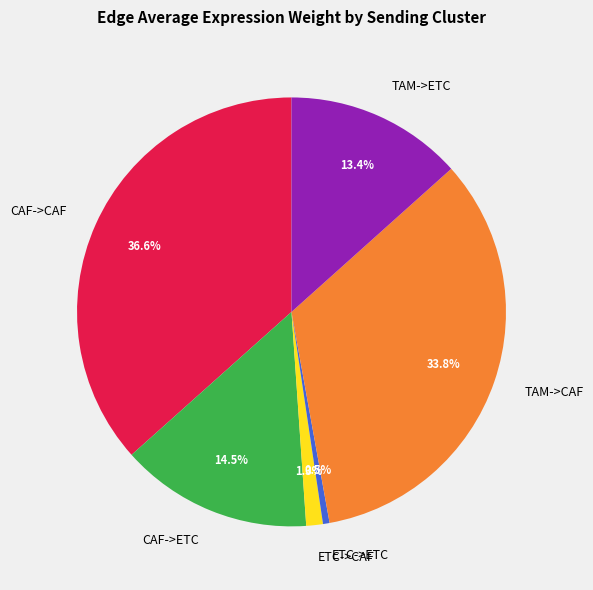

How much of the chart is everything except ETC->ETC?

99.5%